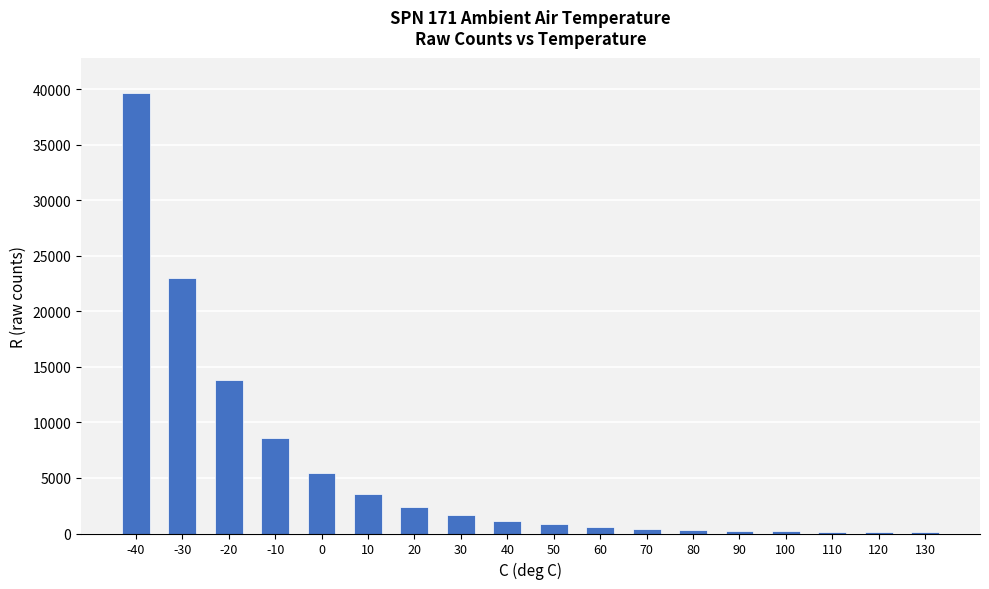

What is the maximum value shown in the chart?

39650